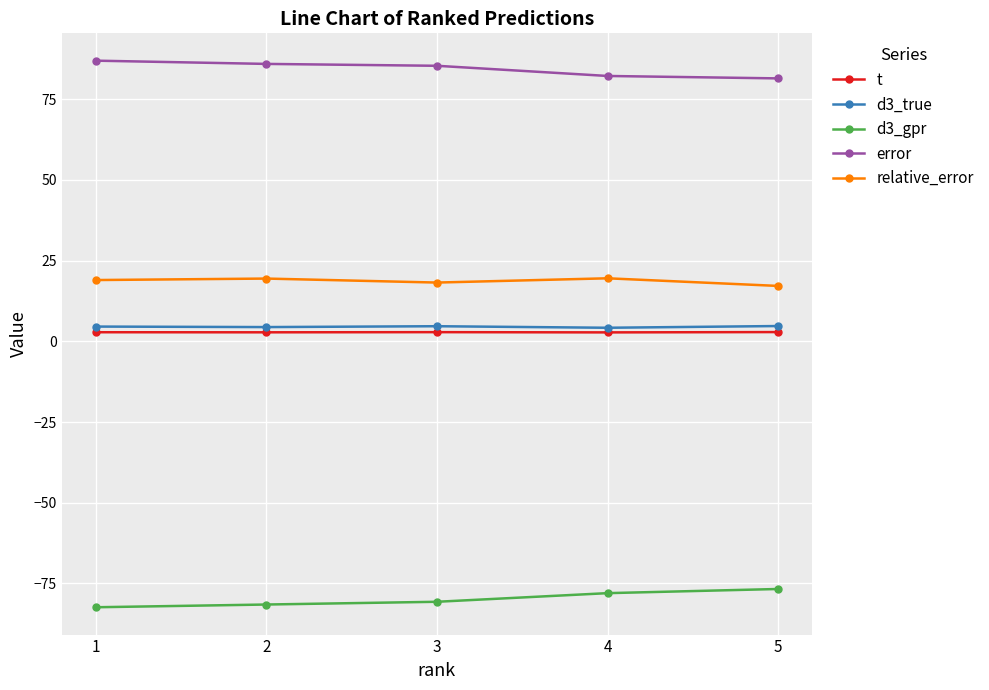

How many lines are shown in the chart?

5